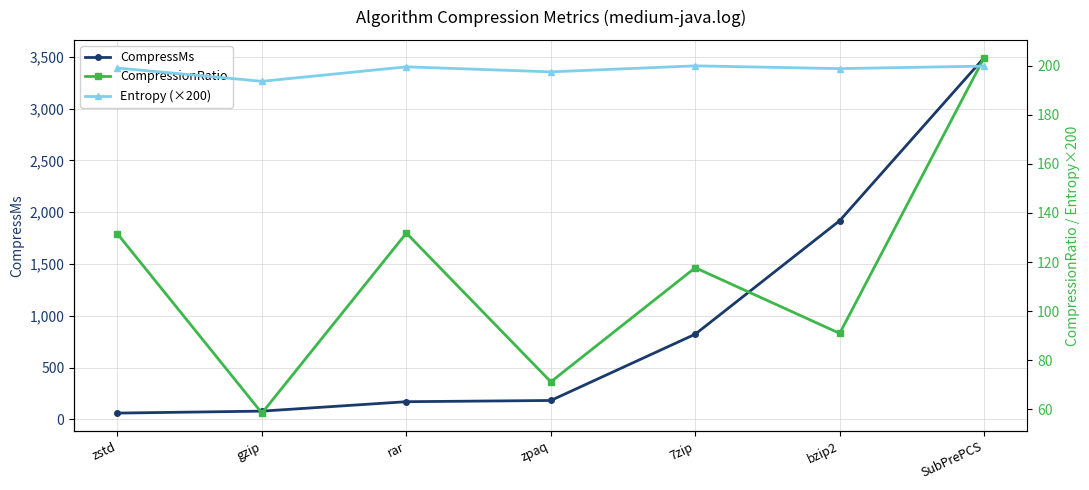

Reading left to right, list all the values displayed in this chart.

CompressMs: zstd=59.8	gzip=78.8	rar=169.9	zpaq=181.6	7zip=821.9	bzip2=1918.0	SubPrePCS=3492.1
CompressionRatio: zstd=131.5	gzip=58.4	rar=131.8	zpaq=71.2	7zip=117.7	bzip2=90.9	SubPrePCS=203.3
Entropy (×200): zstd=199.1	gzip=193.7	rar=199.6	zpaq=197.5	7zip=200.0	bzip2=198.8	SubPrePCS=199.9